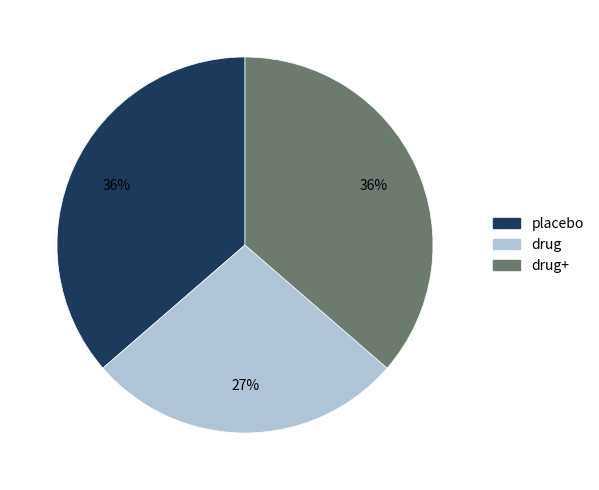

To the nearest percent, what is the average slice percentage?

33%